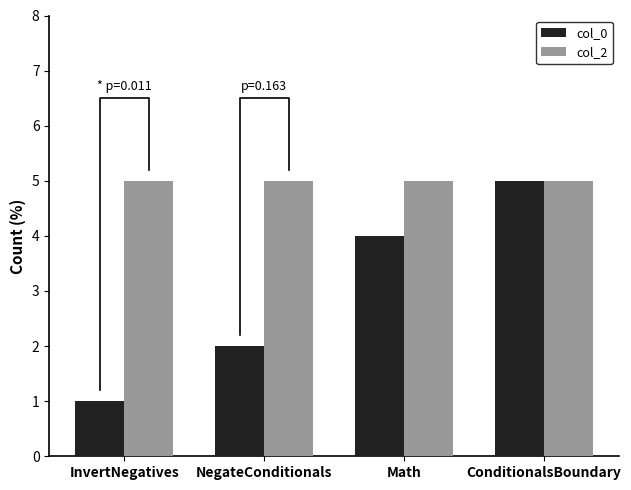

Count the number of categories in the chart.

4